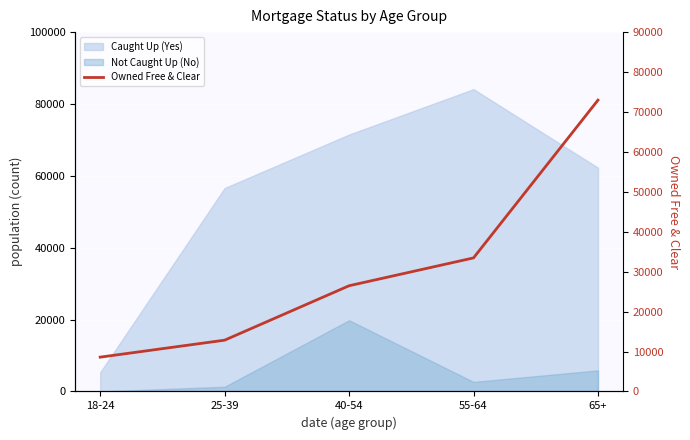

True or false: the data shows 128578 at 65+.

False